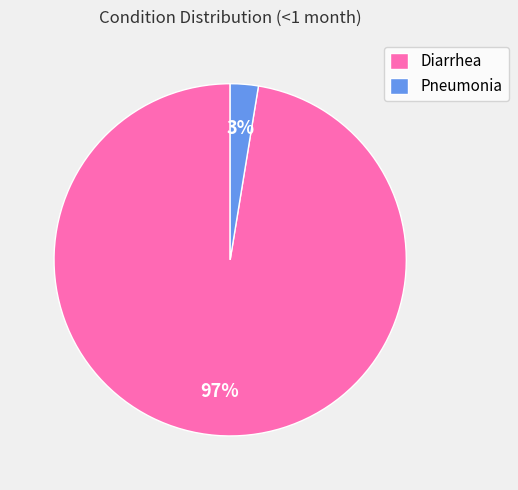

What percentage is the Pneumonia slice, to the nearest percent?

3%